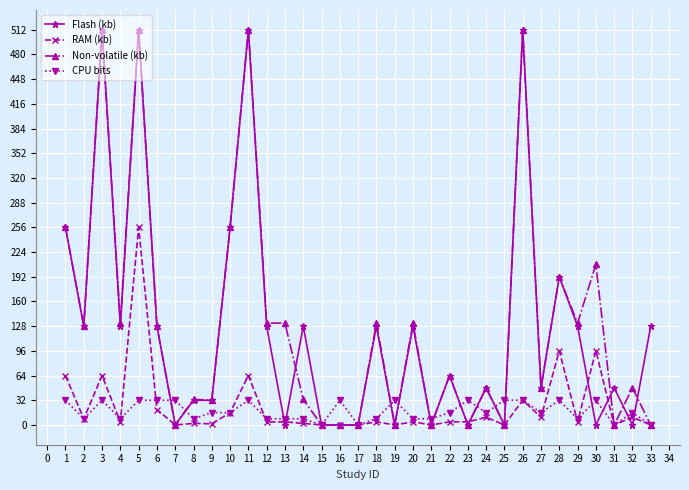

Where does the RAM (kb) series first go above 4?

1